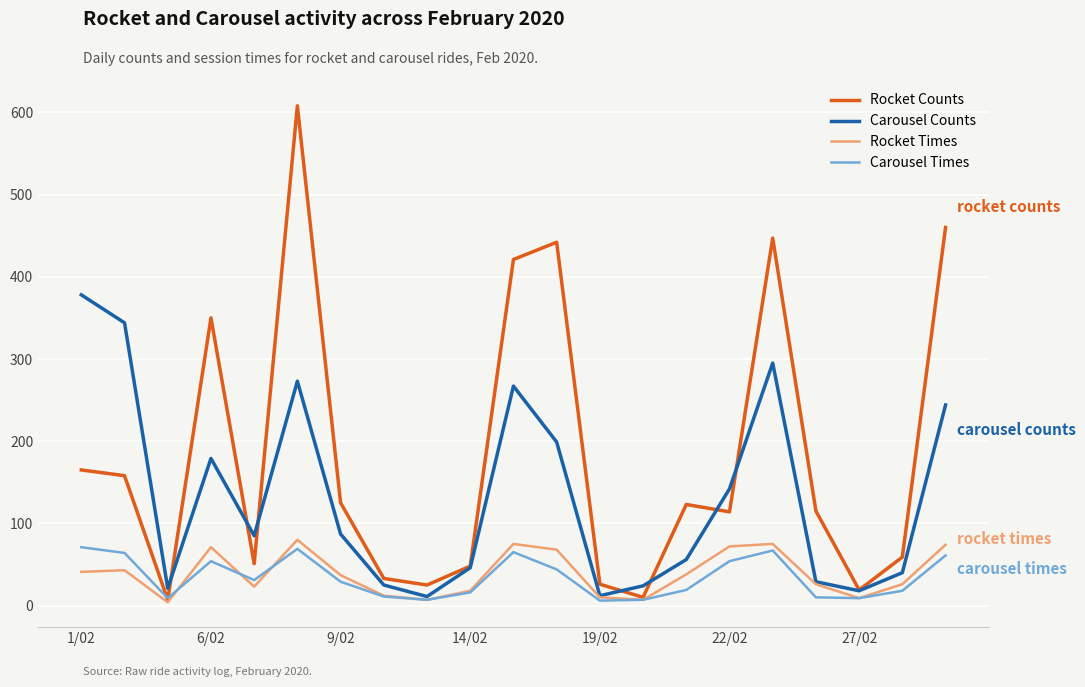

What is the difference between the maximum and minimum values in the Rocket Times series?

76